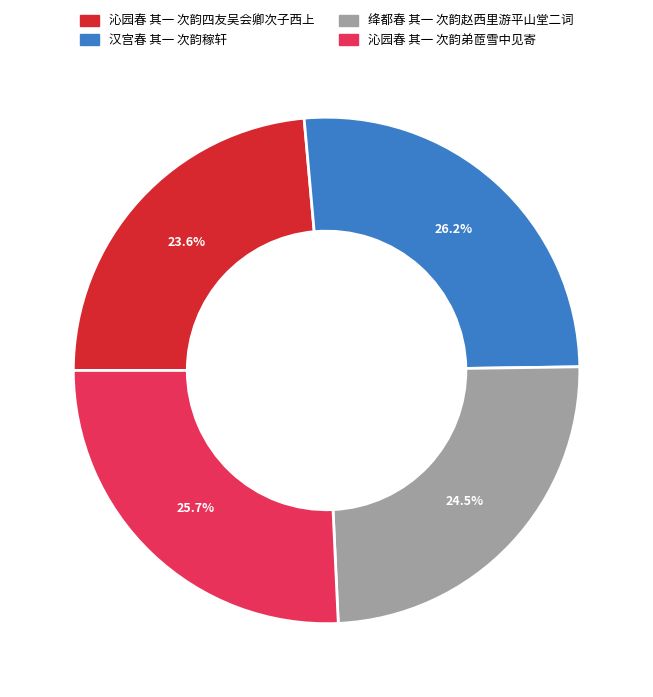

Is the sum of 沁园春 其一 次韵弟茝雪中见寄 and 汉宫春 其一 次韵稼轩 greater than half?

Yes